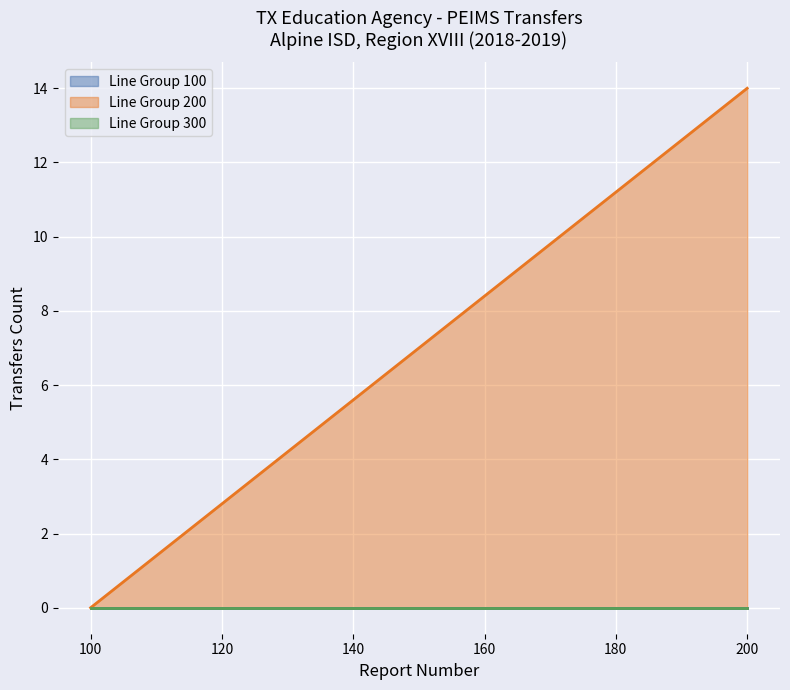

What is the average value of the Transfers Out series?

2